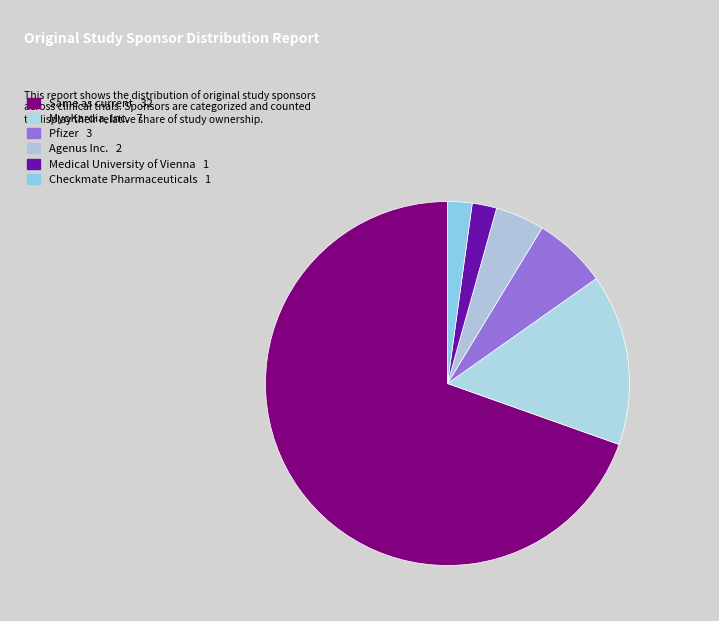

Count the number of slices in the pie.

6